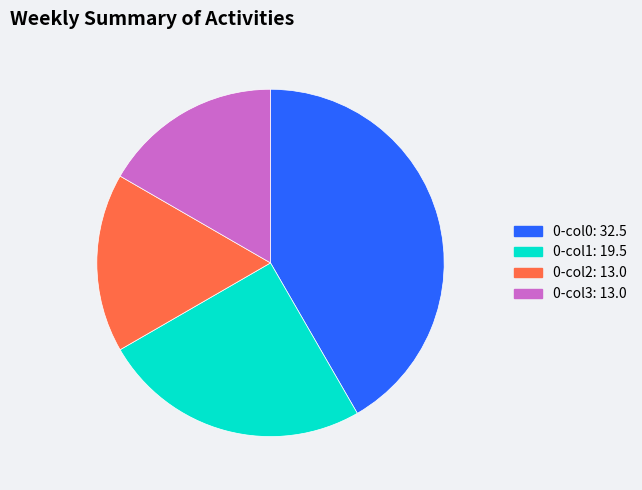

Is there a majority slice in this chart?

No